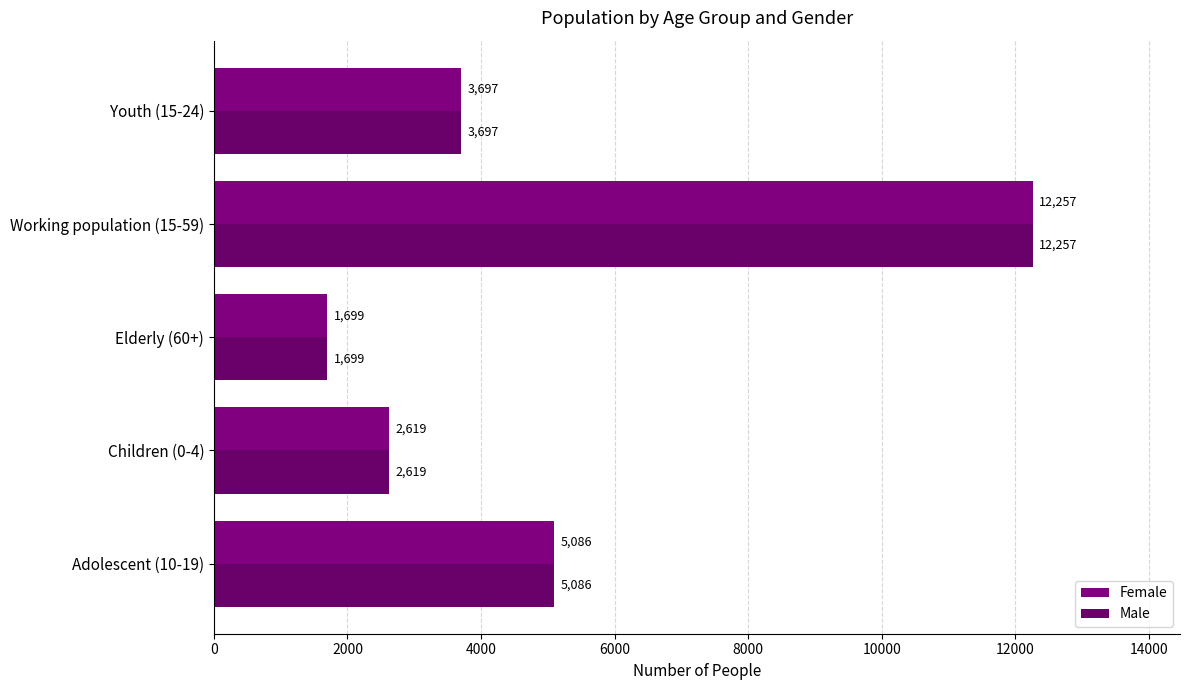

How many distinct data groups are displayed?

2